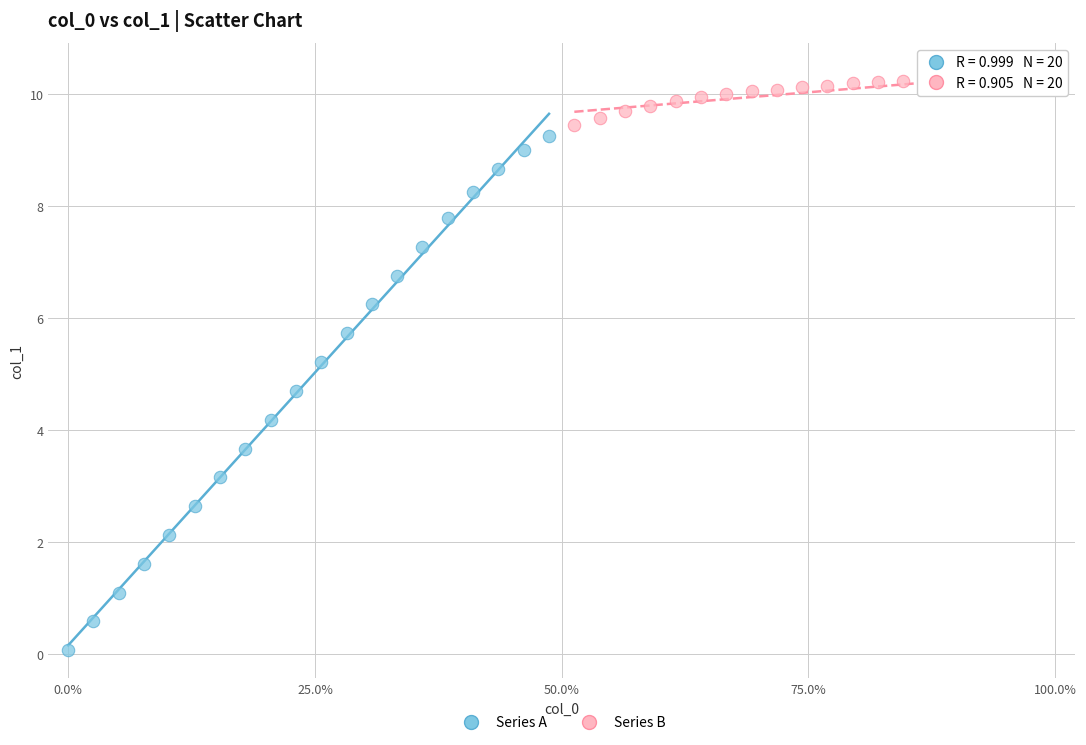

Which series has the largest Y range (max minus min)?

Series A